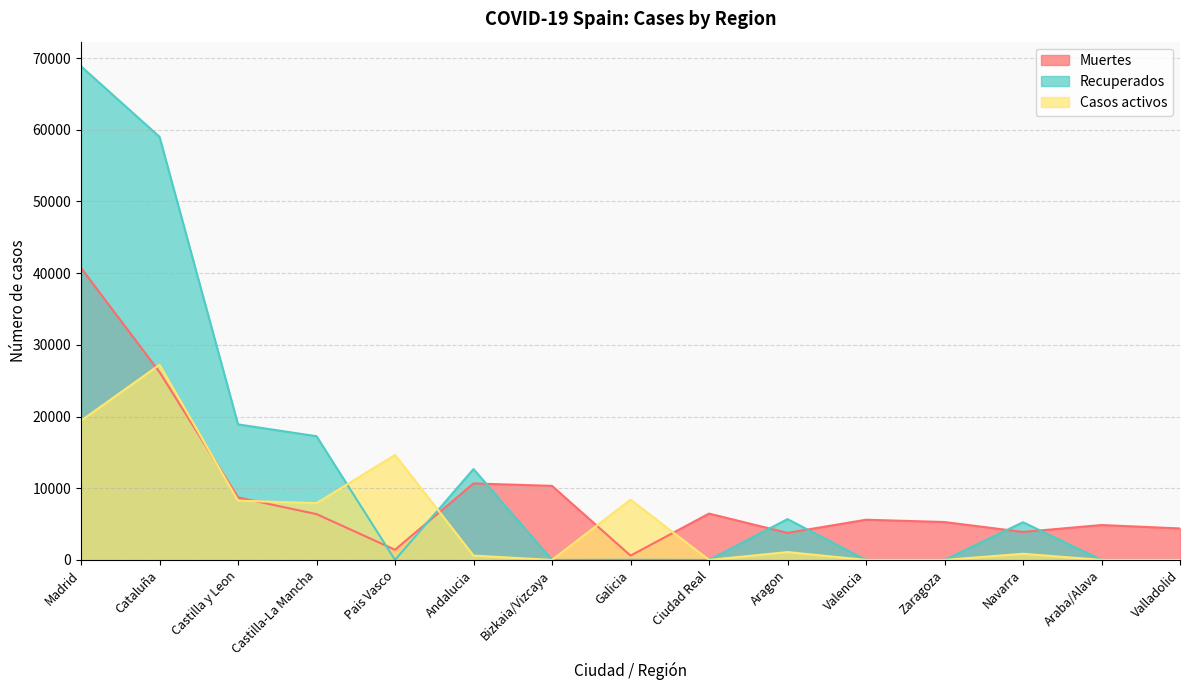

Does the chart have visible grid lines?

Yes